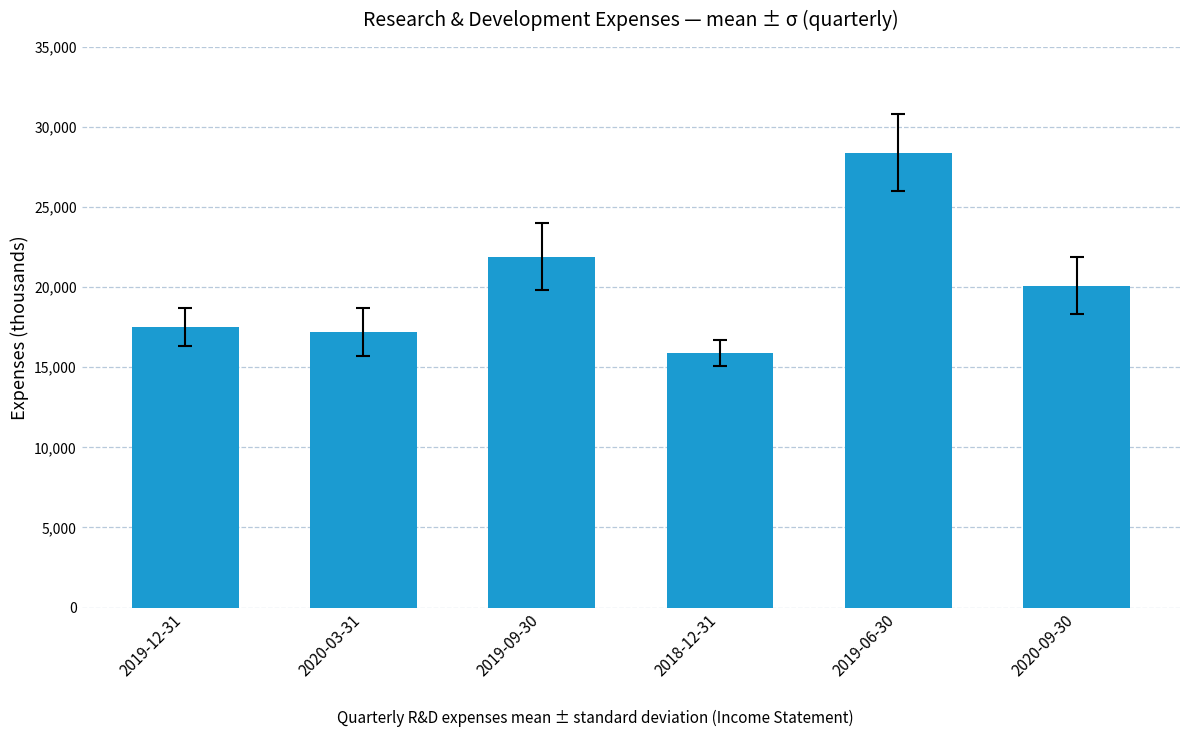

What position from the right is 2019-12-31?

6